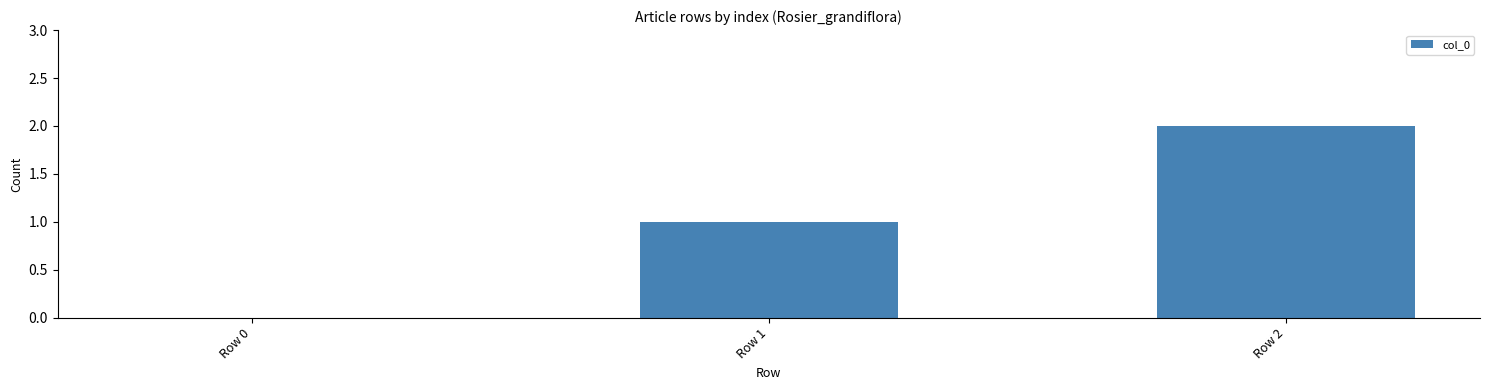

What is the sum of the values at Row 0 and Row 2?

2